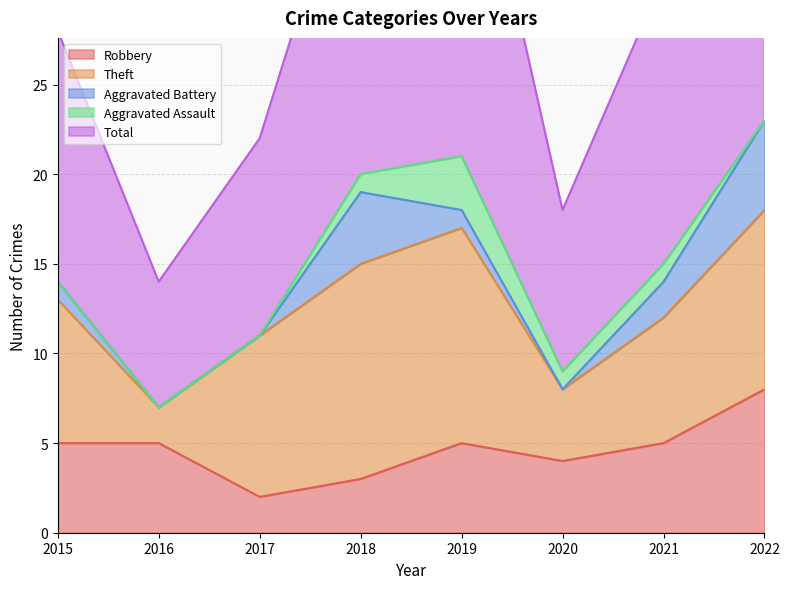

Reading left to right, what are all the values shown in this chart?

Robbery: 5	5	2	3	5	4	5	8
Theft: 8	2	9	12	12	4	7	10
Aggravated Battery: 1	0	0	4	1	0	2	5
Aggravated Assault: 0	0	0	1	3	1	1	0
Total: 14	7	11	20	22	9	16	24